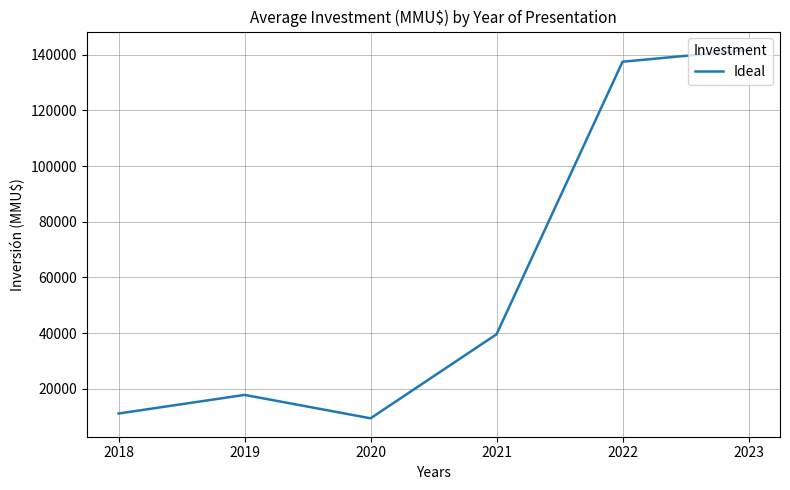

Which label corresponds to the smallest value in the chart?

2020